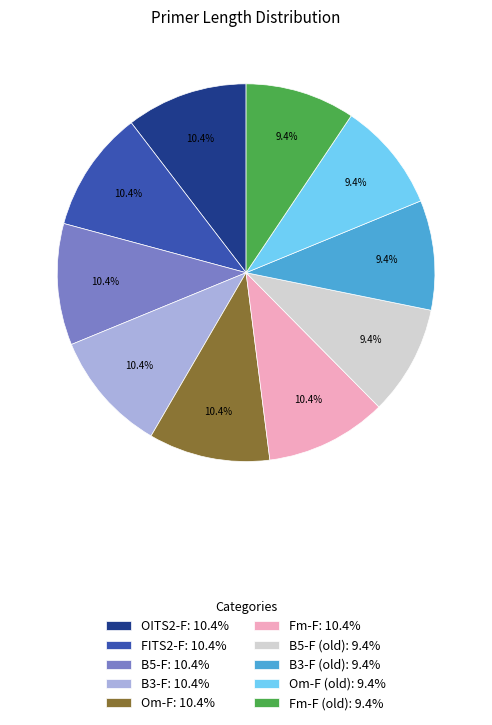

Between B3-F: 10.4% and Fm-F (old): 9.4%, which is larger?

B3-F: 10.4%